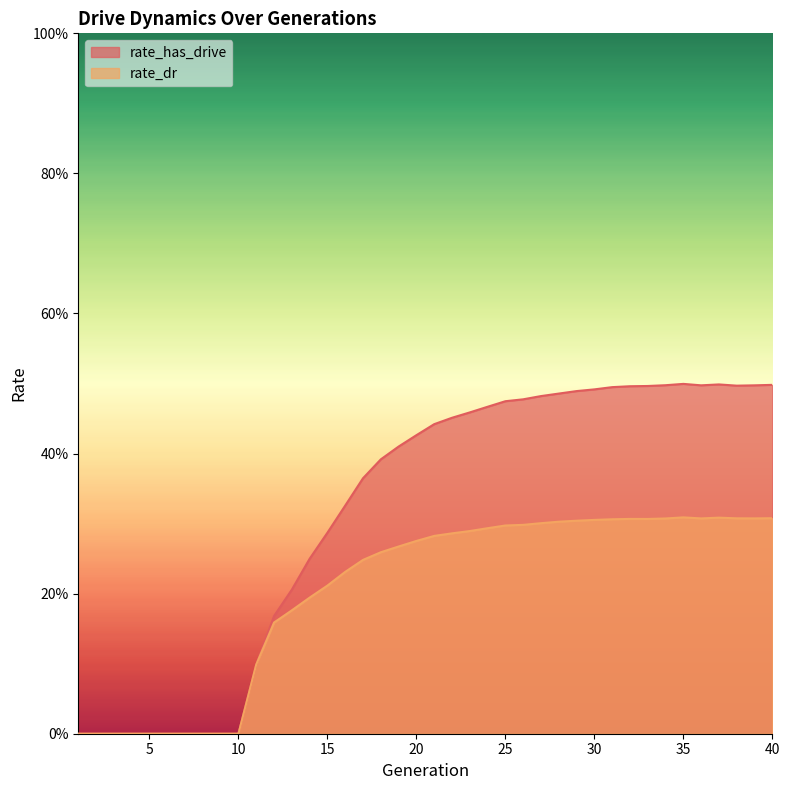

Which series has the widest spread of values?

rate_has_drive